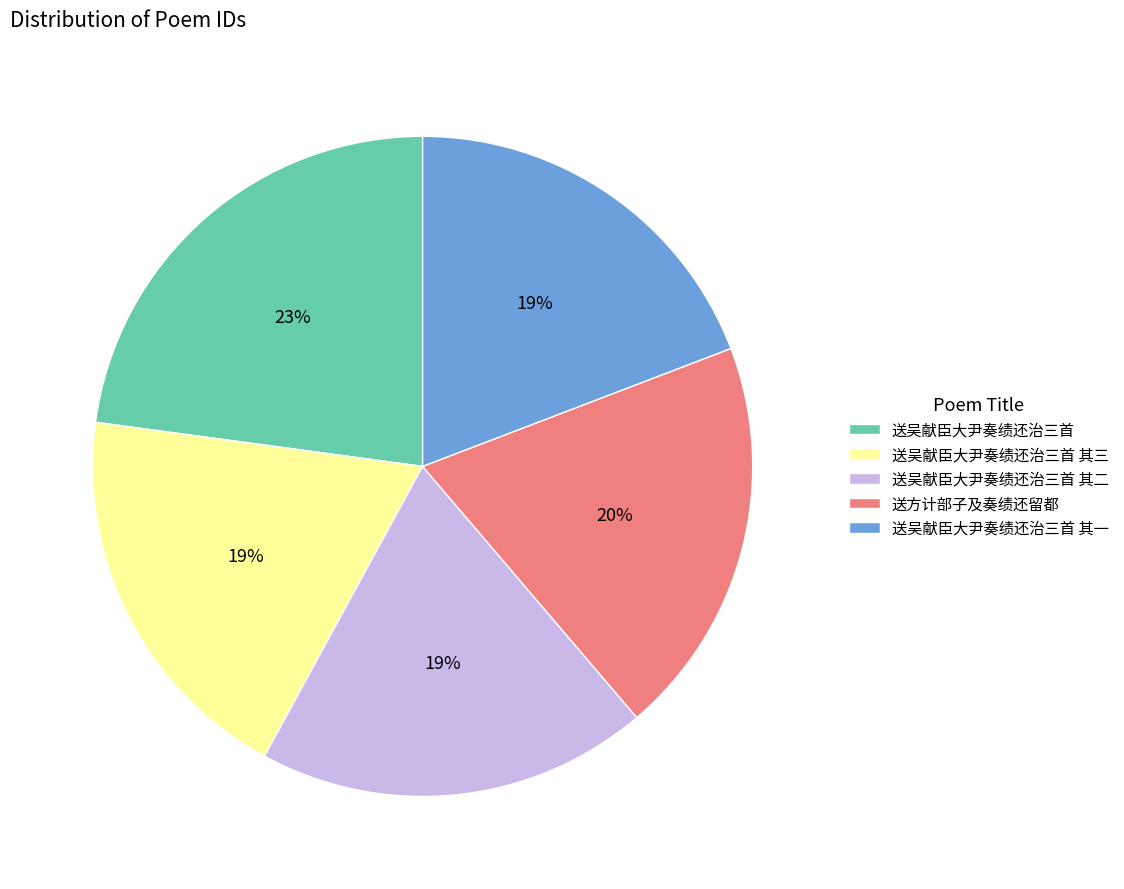

Which has a higher value, 送吴献臣大尹奏绩还治三首 or 送吴献臣大尹奏绩还治三首 其二?

送吴献臣大尹奏绩还治三首